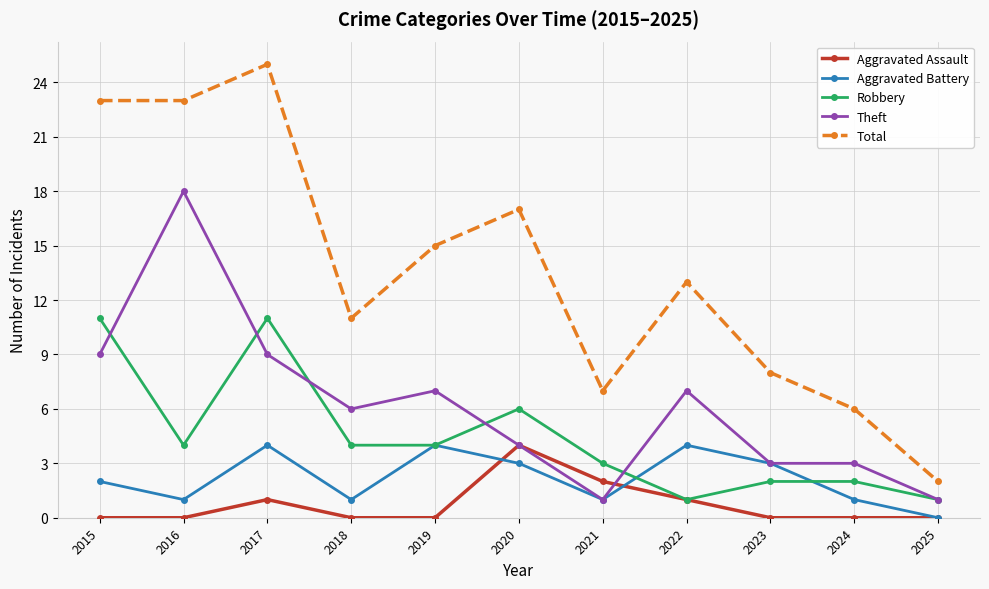

What is the difference between the highest and lowest values at 2024?

6